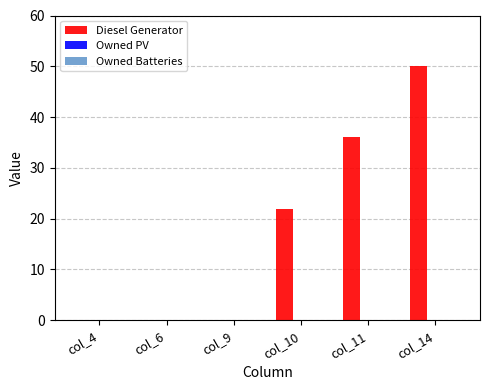

At which category does the chart reach its peak across all series?

col_14